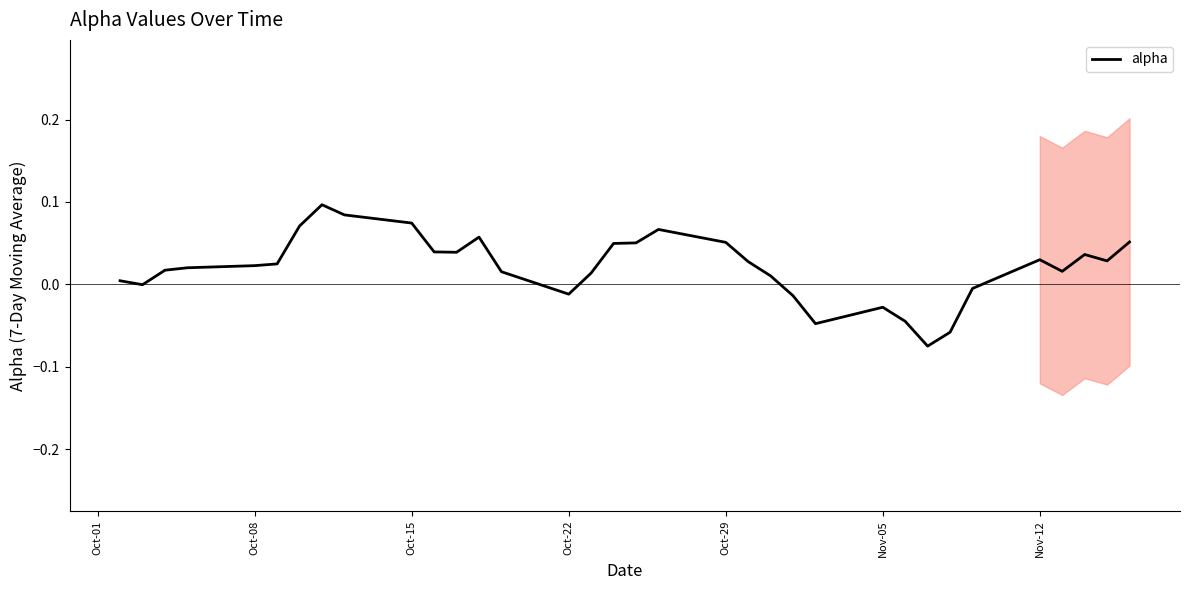

How many interior local valleys (lower than both neighbors) does the data have?

7